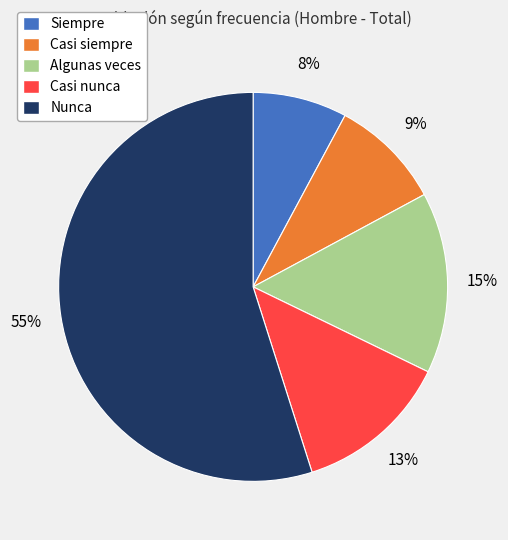

What is the ratio of the value at Casi nunca to the value at Casi siempre?

1.4